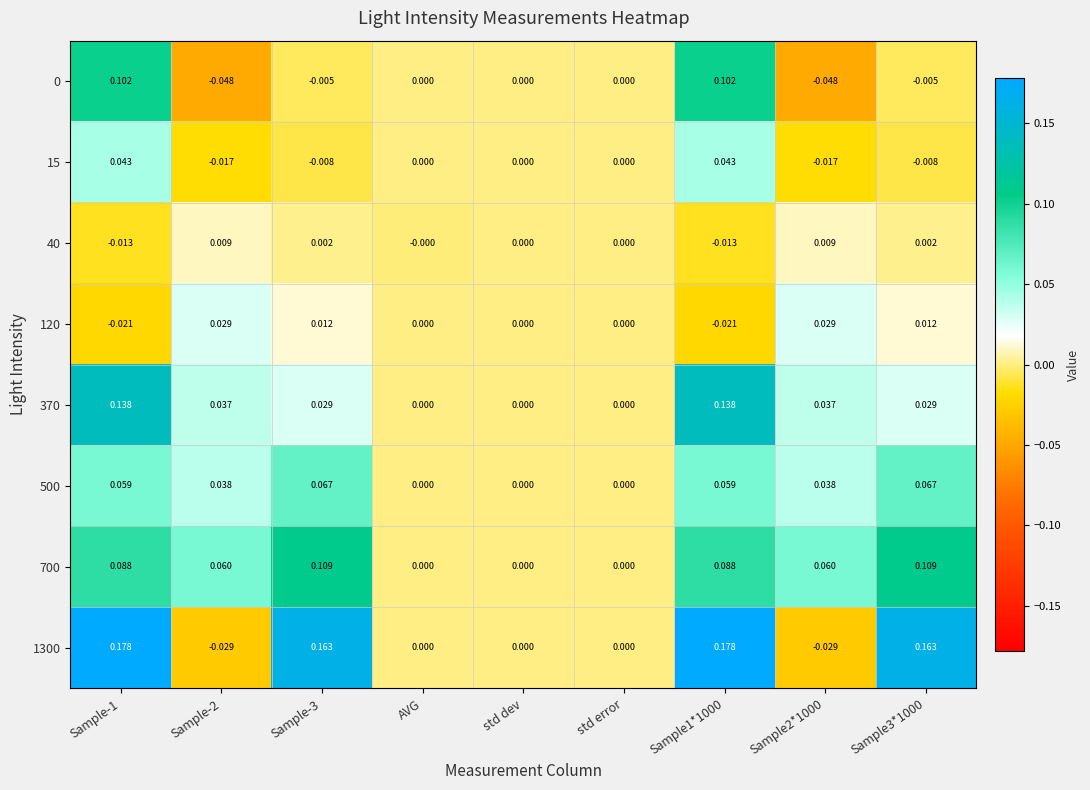

Is the value of 700 at Sample1*1000 greater than the value of 15 at std dev?

Yes